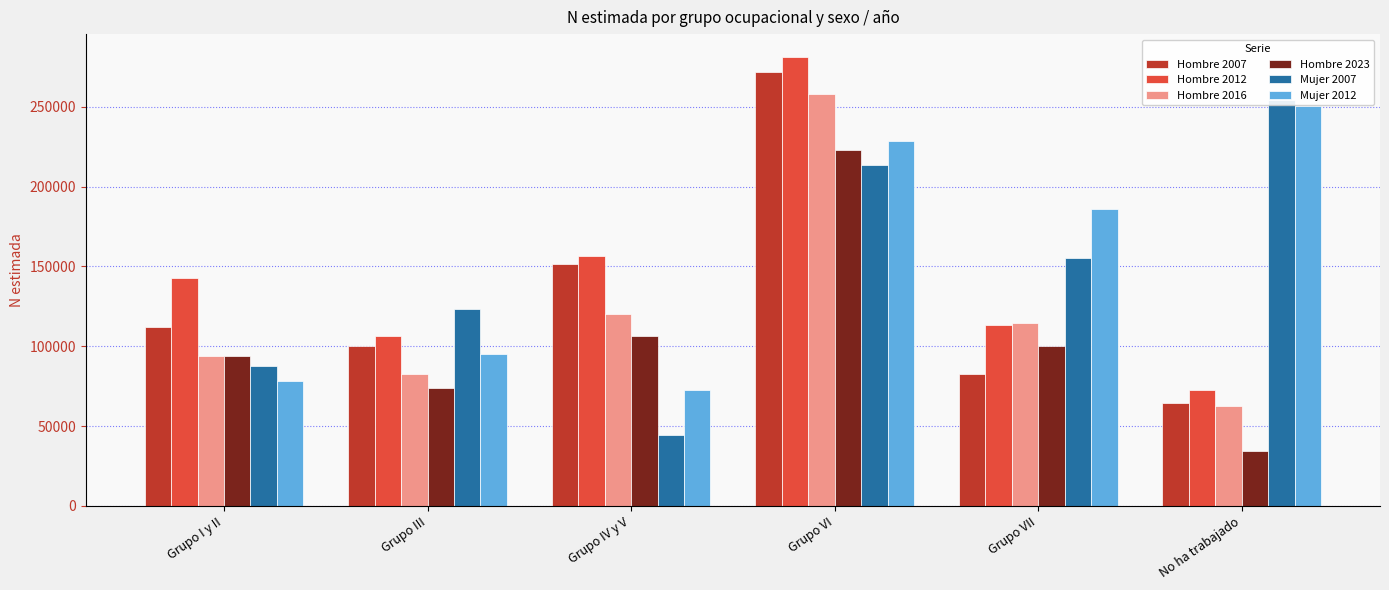

At which label is Hombre 2007 closest to 168028?

Grupo IV y V